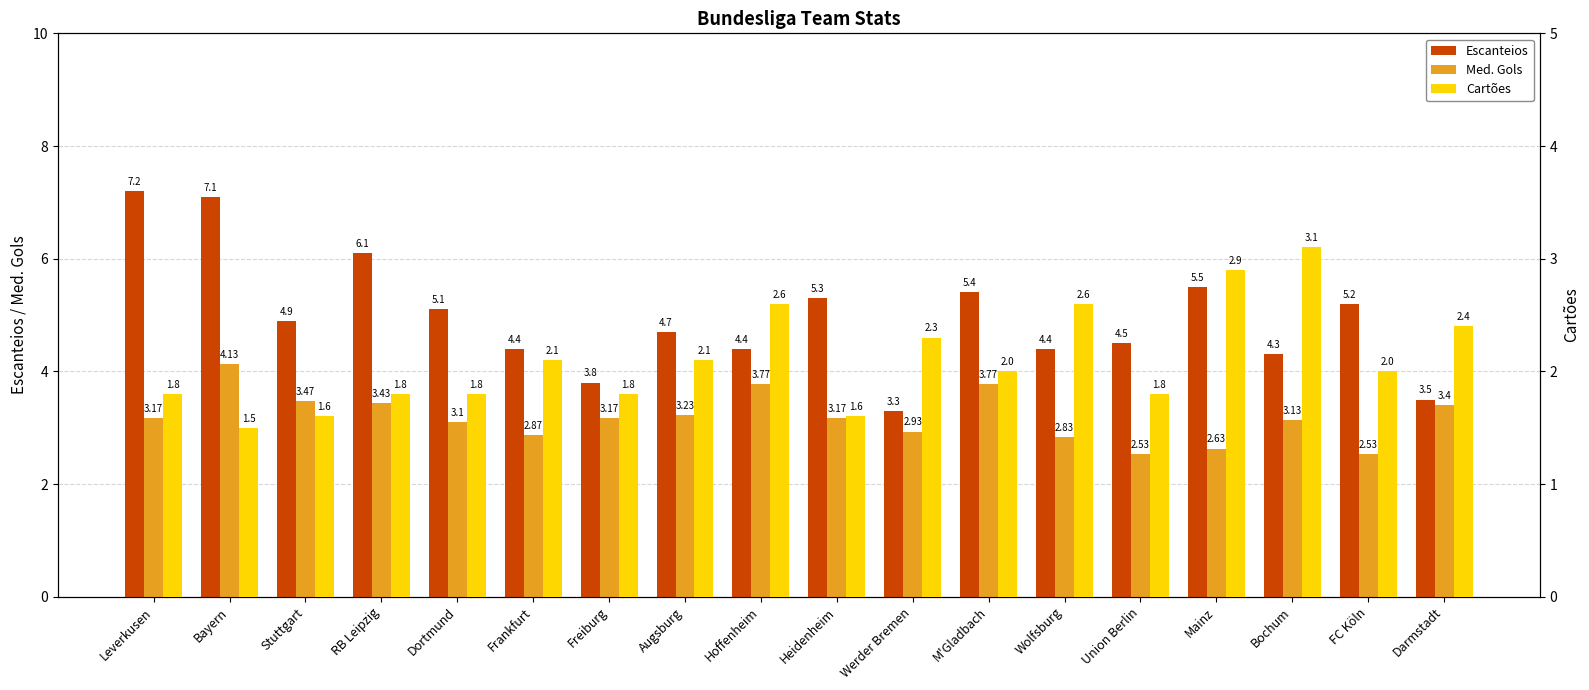

Which category has the lowest value across all series?

Bayern